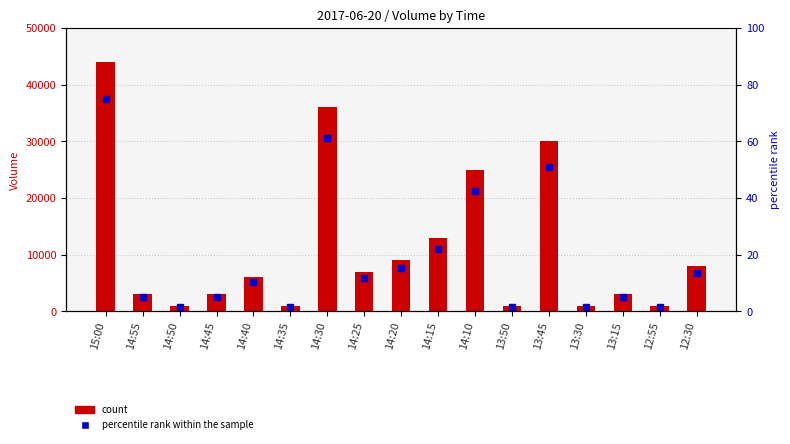

Between 13:45 and 13:15, which is larger?

13:45